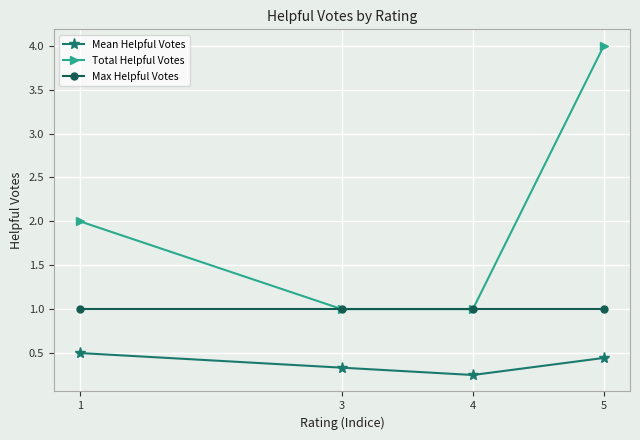

What is the sum of the Max Helpful Votes values at 3 and 4?

2.0